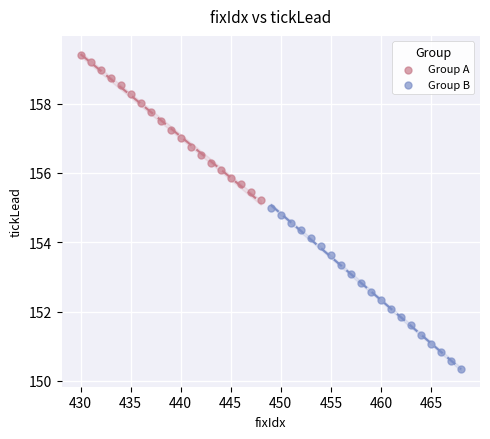

What are all the series names shown in the legend?

Group A, Group B